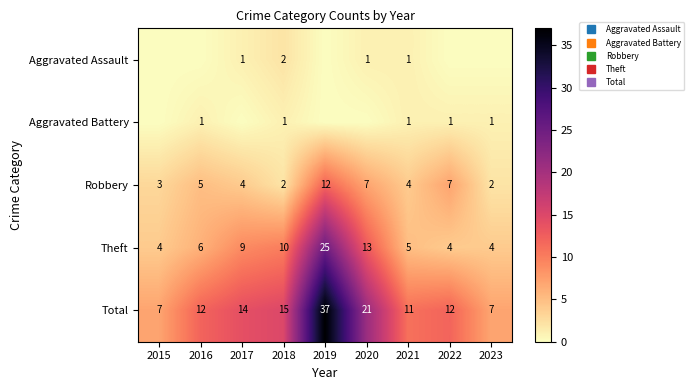

Count the number of data series in this chart.

5